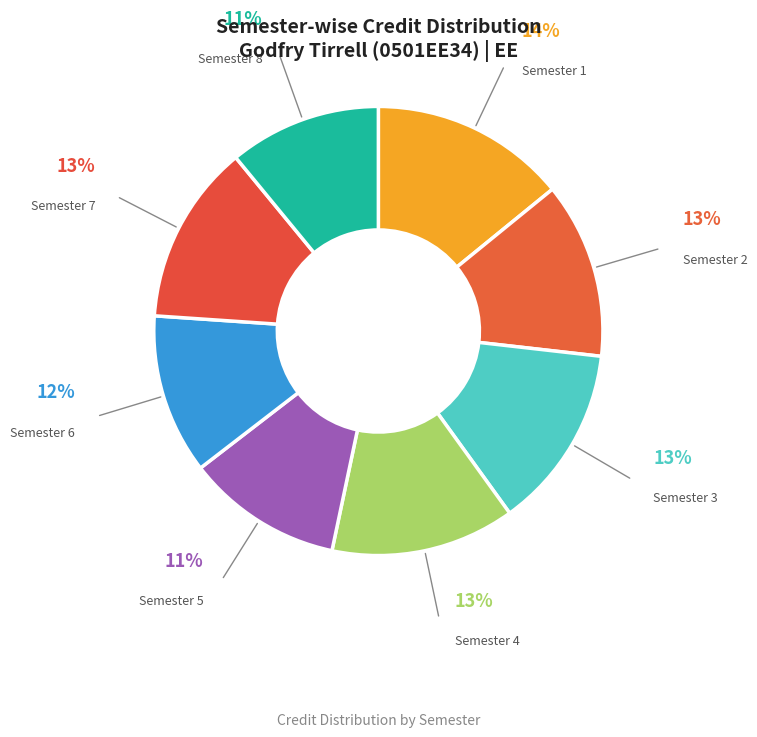

How many segments does this pie chart have?

8